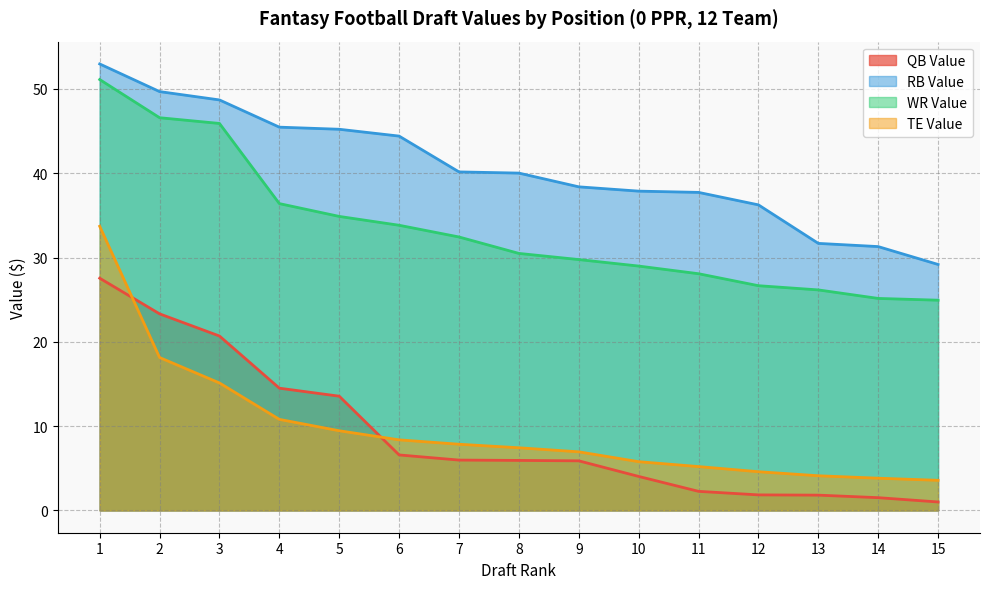

Count the number of data series in this chart.

4